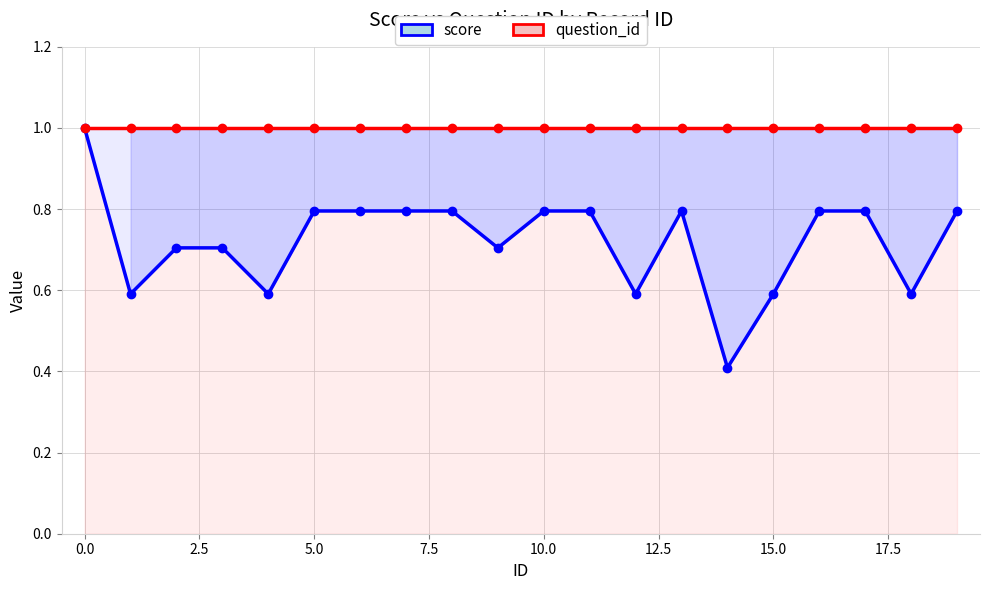

Which series has the largest total across all categories?

question_id